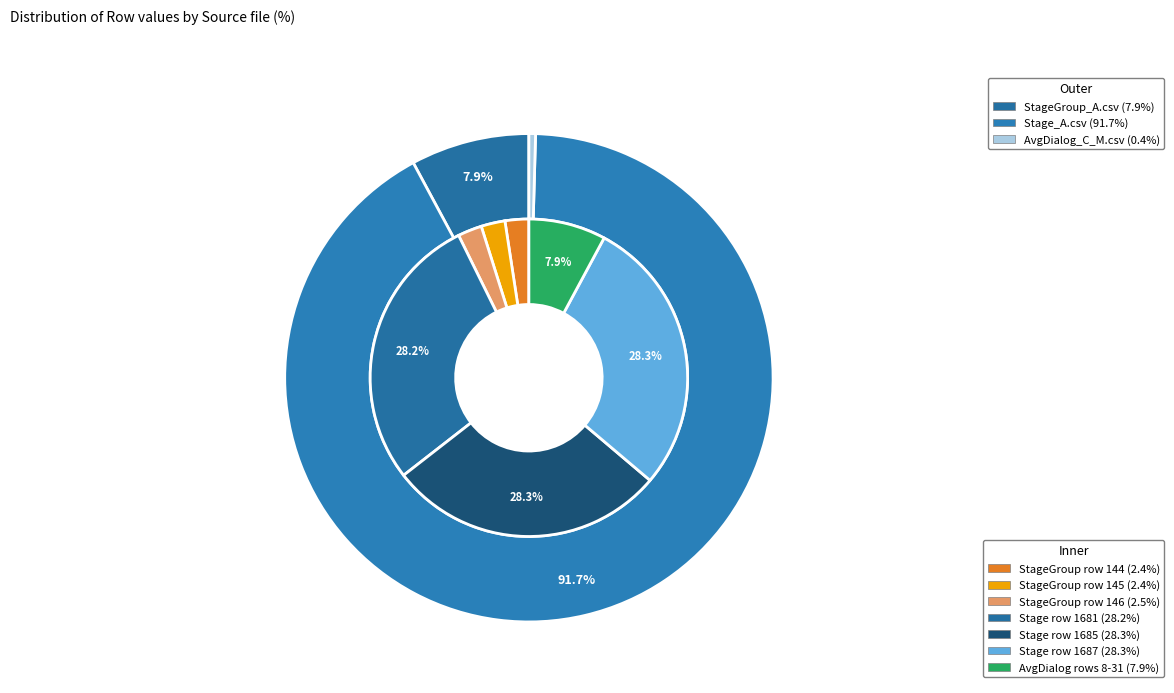

The g关卡_Stage_A.csv slice represents 99% of the pie. True or false?

False